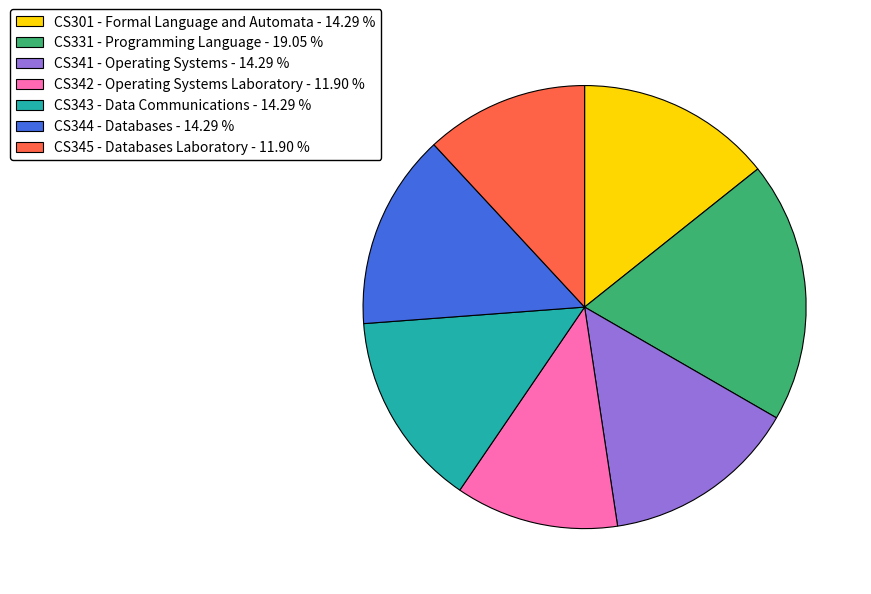

Combined, do CS345 - Databases Laboratory - 11.90 % and CS343 - Data Communications - 14.29 % account for over 50%?

No